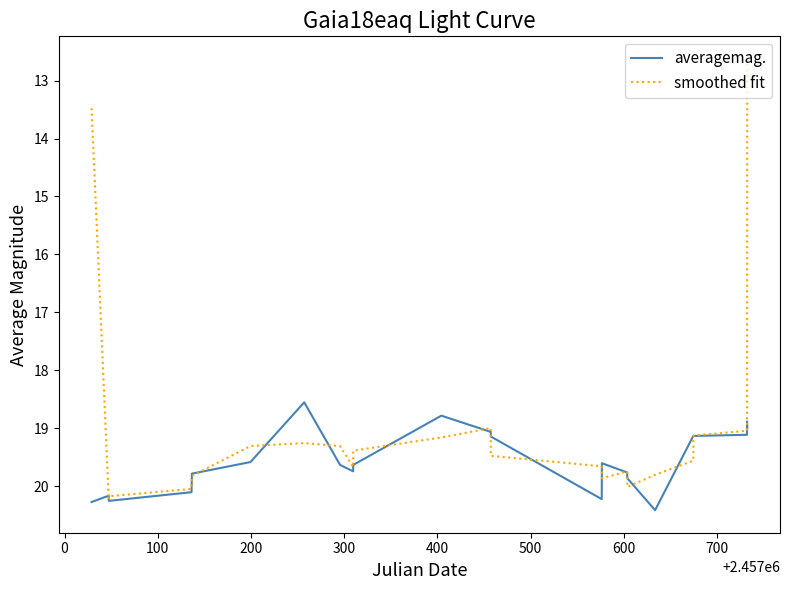

What is the difference between the maximum and second lowest values in the averagemag. series?

1.6